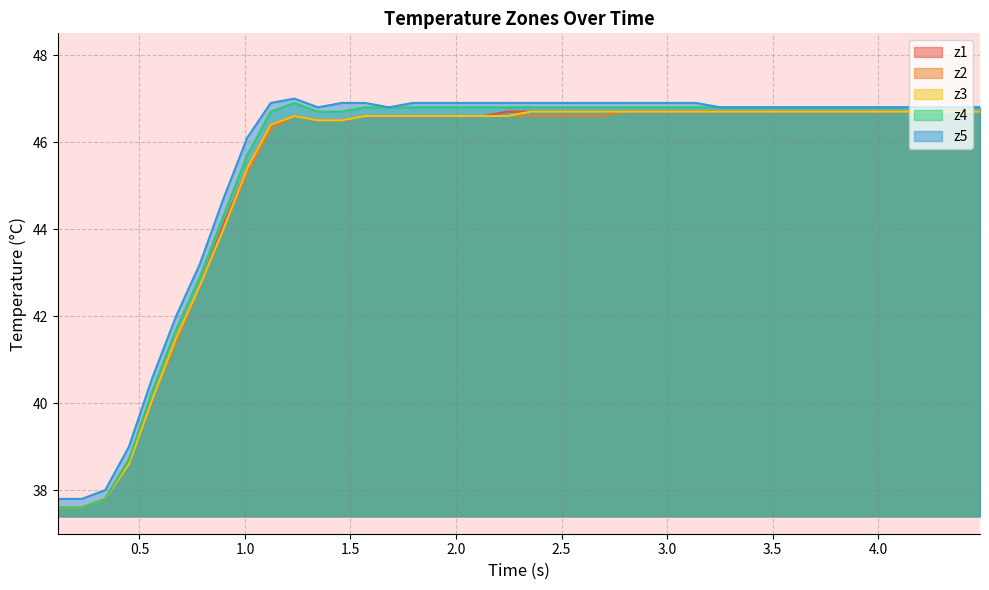

What is the smallest value displayed?

37.6